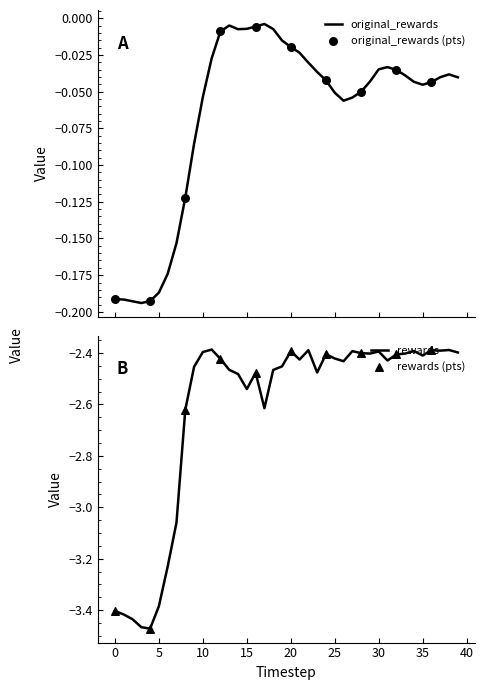

Which series contains the lowest Y value?

rewards